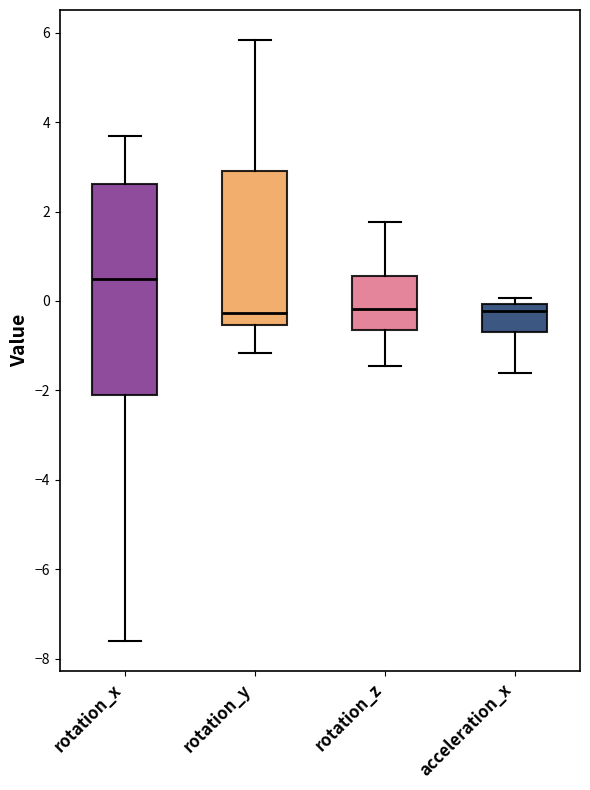

Reading left to right, read every box against the y-axis: the position of its median line, the range the box covers, and the ends of its whiskers. The values are not printed on the chart, so give them approximately, as read against the axis.

rotation_x: median 0.4, box -2.2 to 2.6, whiskers -7.6 to 3.6
rotation_y: median -0.2, box -0.6 to 3.0, whiskers -1.2 to 5.8
rotation_z: median -0.2, box -0.6 to 0.6, whiskers -1.4 to 1.8
acceleration_x: median -0.2, box -0.6 to 0.0, whiskers -1.6 to 0.0 (just above the box's upper edge)